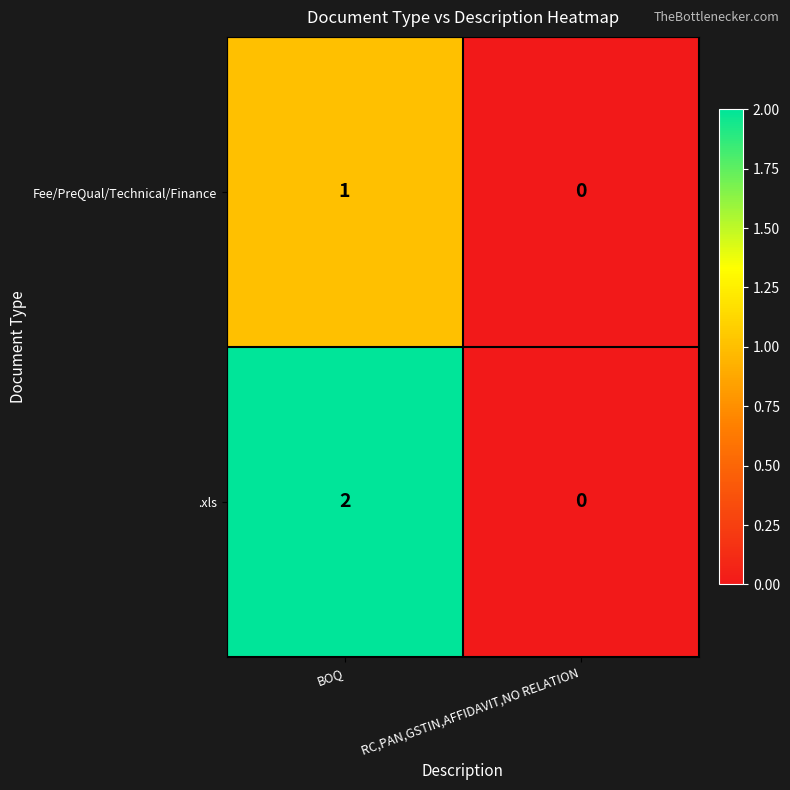

Which label corresponds to the largest value in the chart?

BOQ